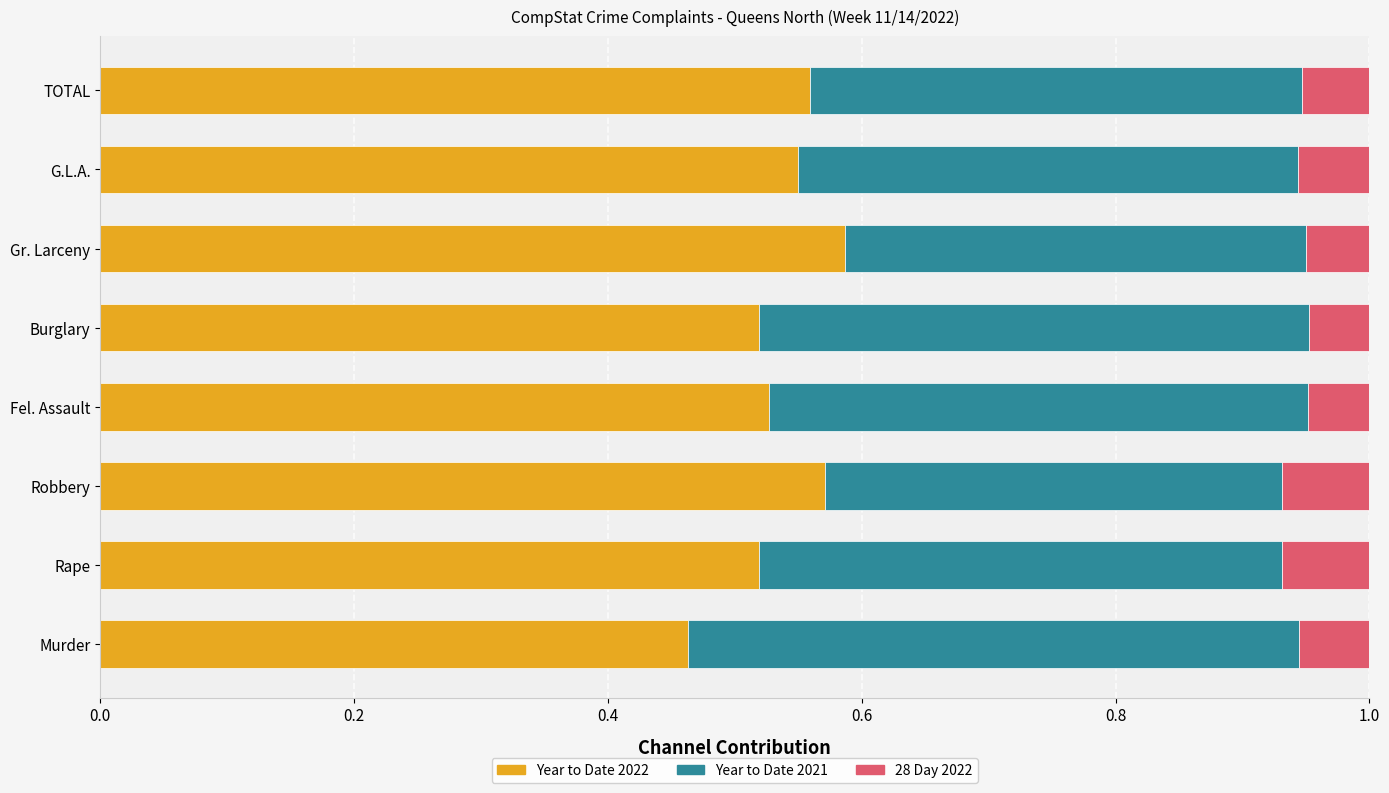

What is the sum of the Year to Date 2022 values at G.L.A. and Burglary?

1.1